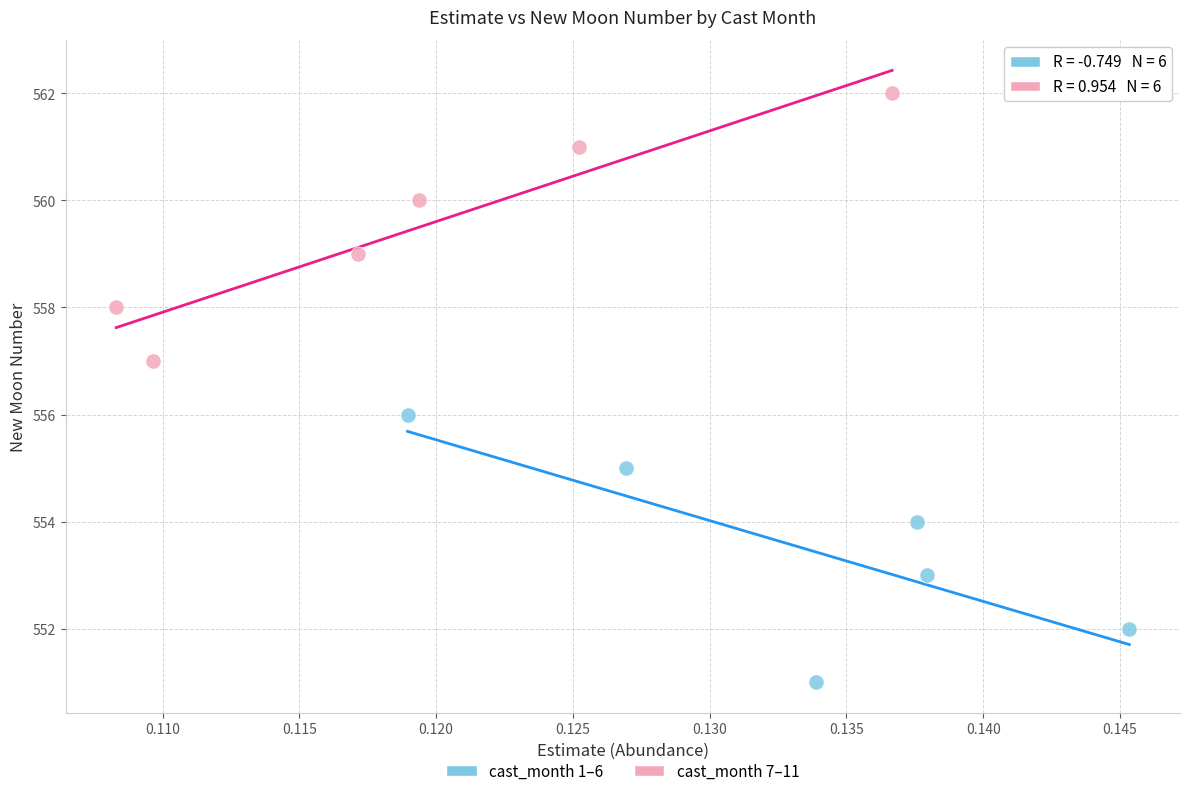

Which series reaches the minimum Y coordinate?

cast_month 1–6